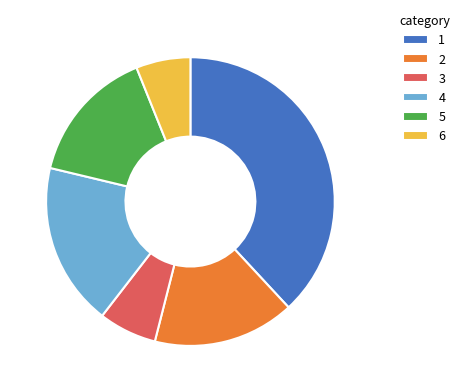

Is it true that 1 is 38% of the pie?

True